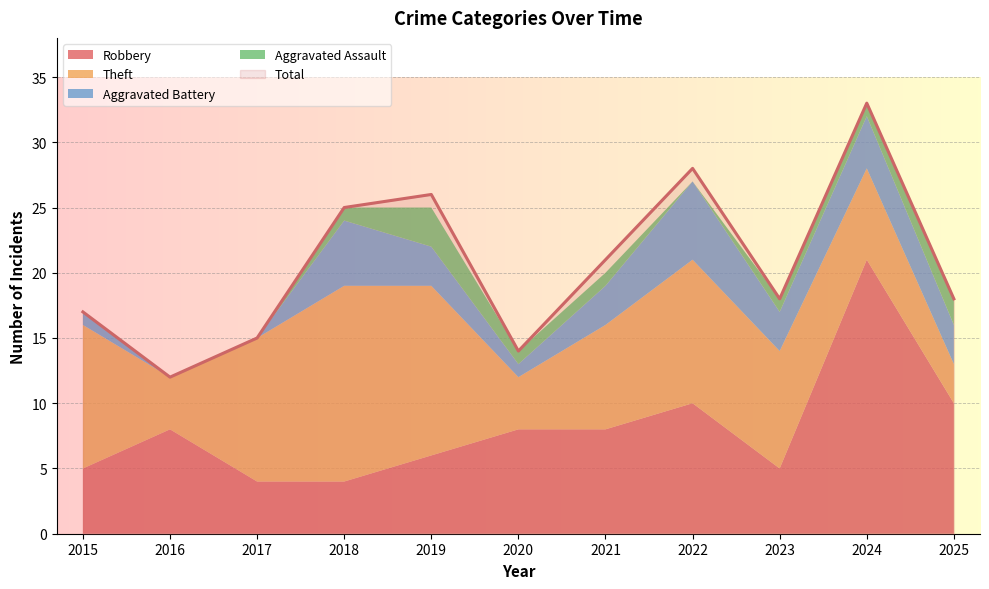

What is the value of the Aggravated Battery point at the 6th from the left?

1